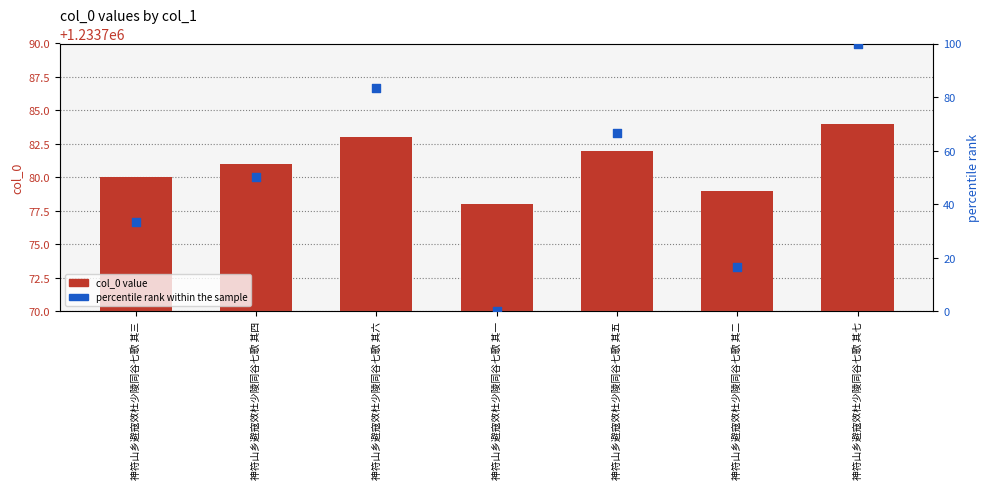

At which category is the sum across all series the highest?

神符山乡避寇效杜少陵同谷七歌 其七